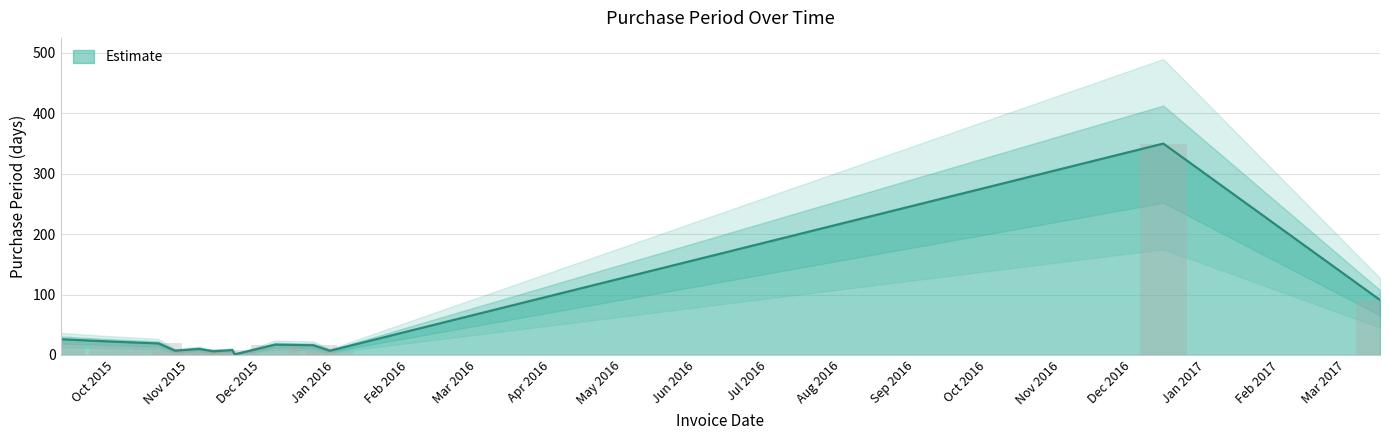

What is the value of the 1st bar from the left?

26